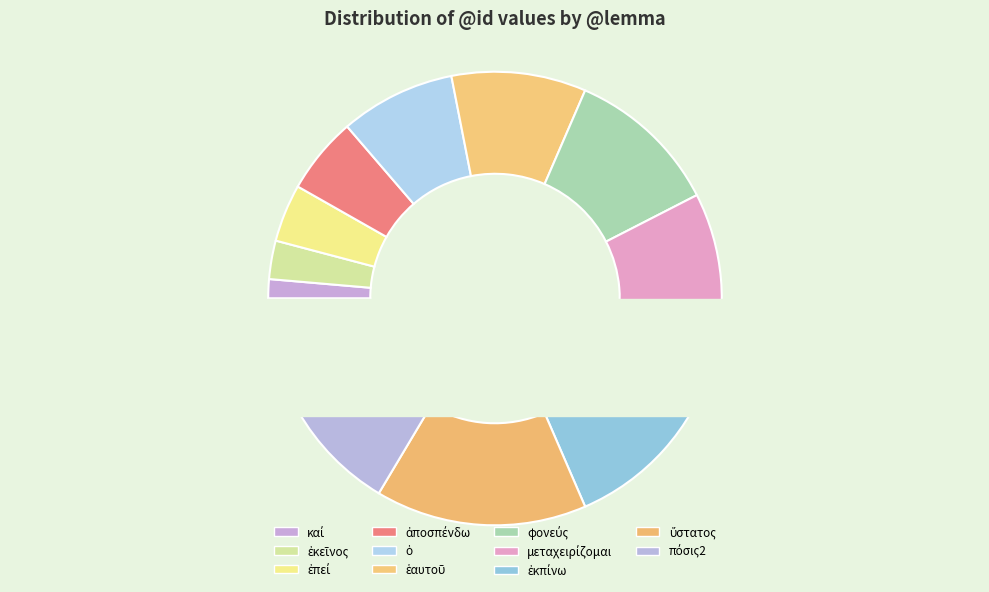

To the nearest percent, what is the combined percentage of μεταχειρίζομαι and καί?

14%